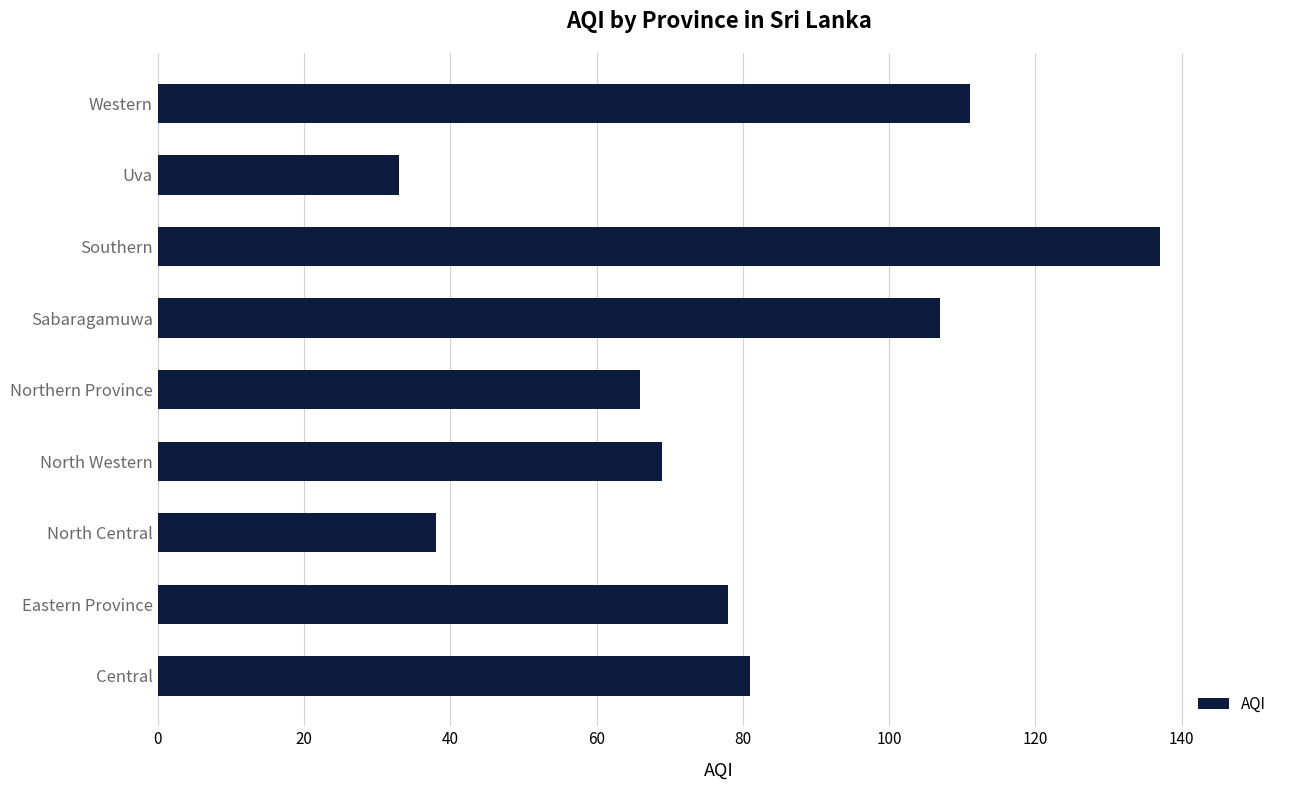

Between Western and Northern Province, which is larger?

Western